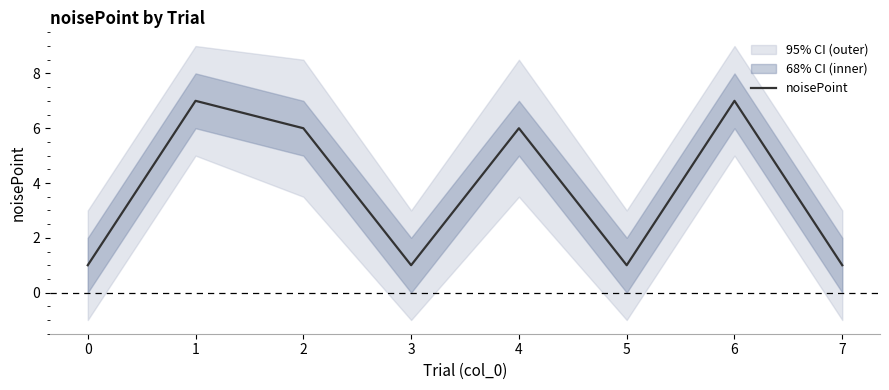

Which has a higher value, 5 or 2?

2